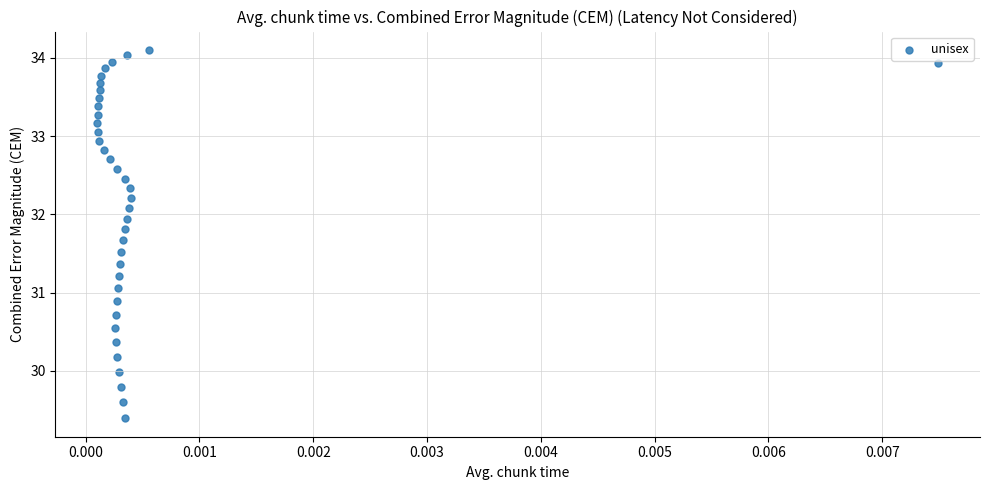

What is the range of Y values (max minus min)?

4.7